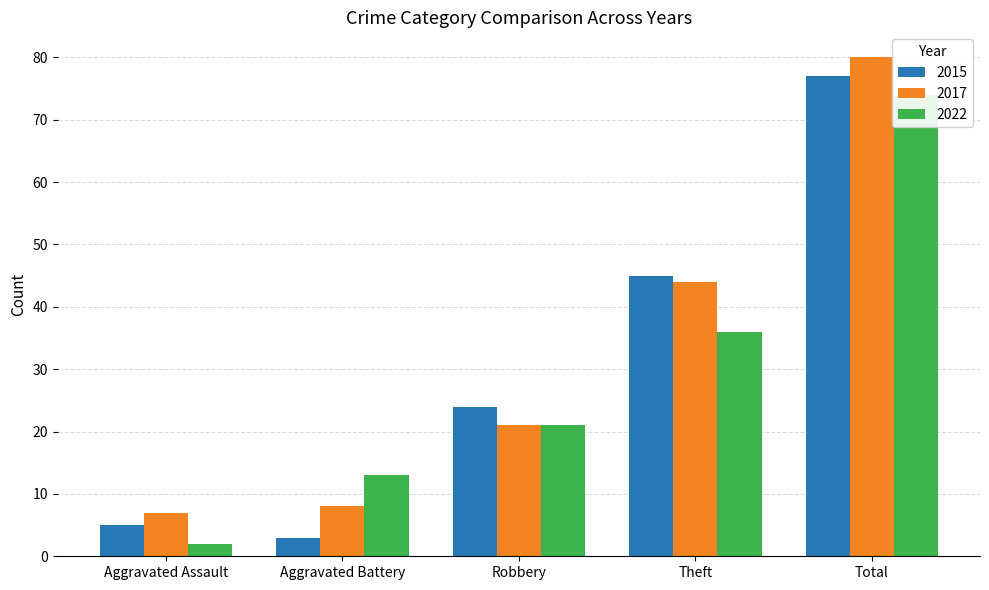

Reading left to right, extract all data points from this chart.

2015: Aggravated Assault=5	Aggravated Battery=3	Robbery=24	Theft=45	Total=77
2017: Aggravated Assault=7	Aggravated Battery=8	Robbery=21	Theft=44	Total=80
2022: Aggravated Assault=2	Aggravated Battery=13	Robbery=21	Theft=36	Total=74